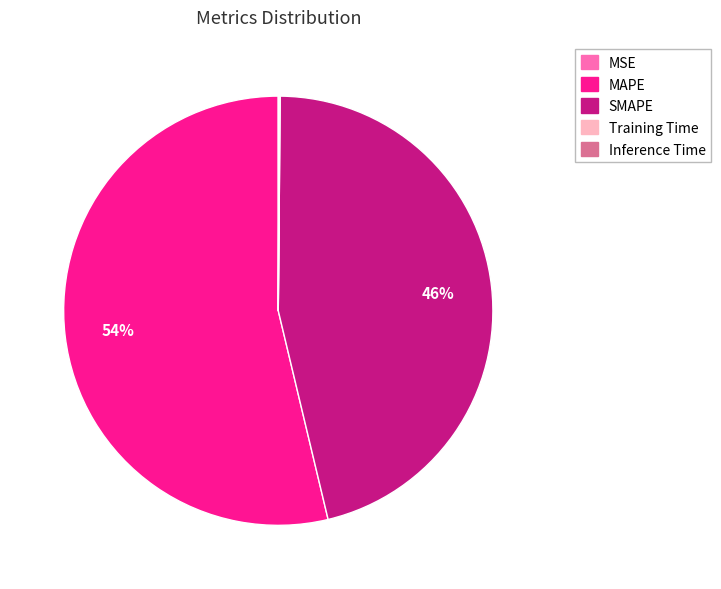

The MAPE slice represents 54% of the pie. True or false?

True